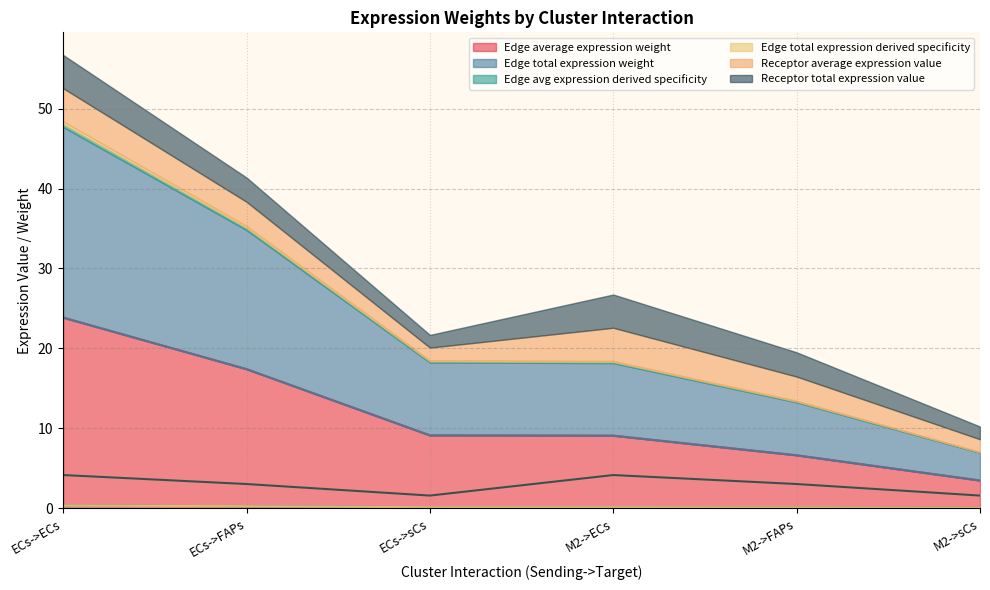

At which label is Edge total expression weight closest to 13?

ECs->sCs